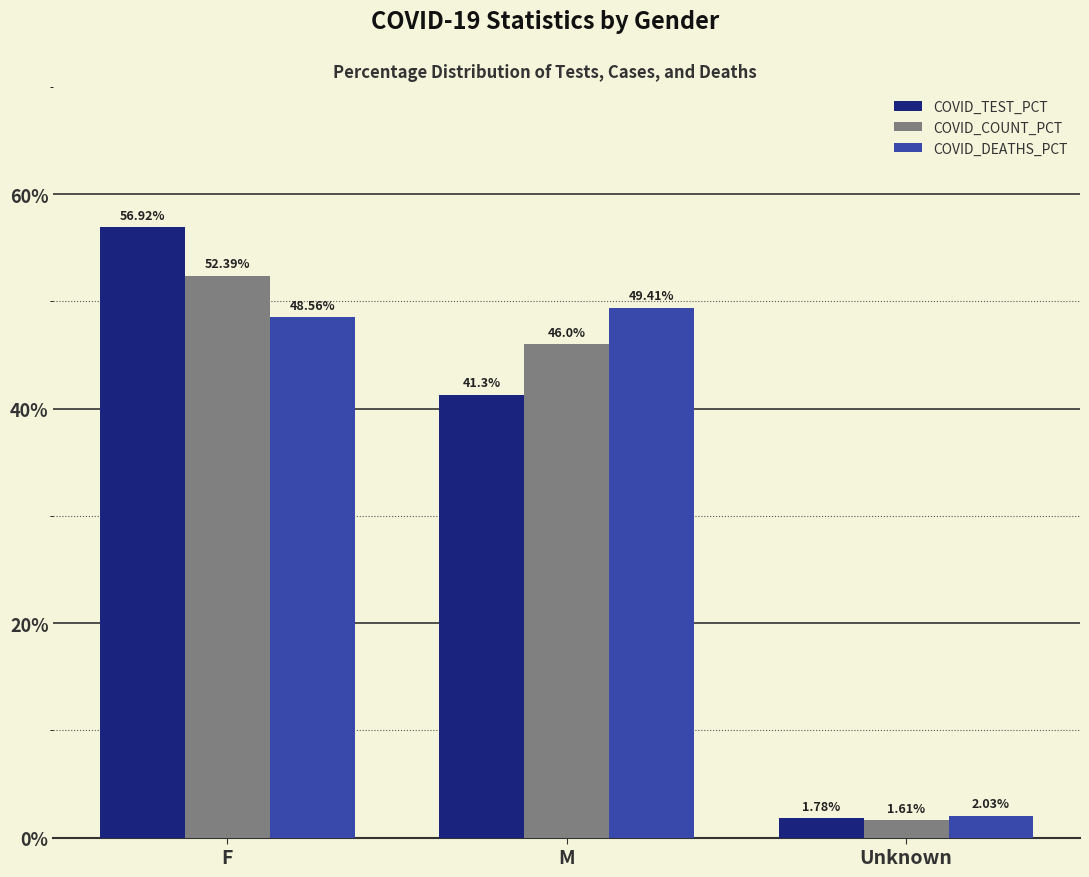

Is it true that COVID_TEST_PCT equals 73.8 at M?

False